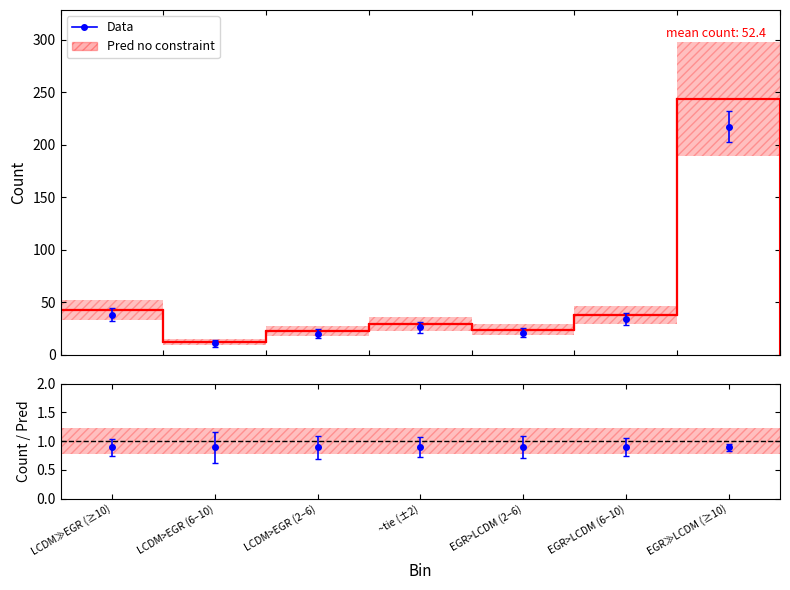

Approximately how many times larger is the value at LCDM>EGR (6–10) compared to ~tie (±2)?

0.4